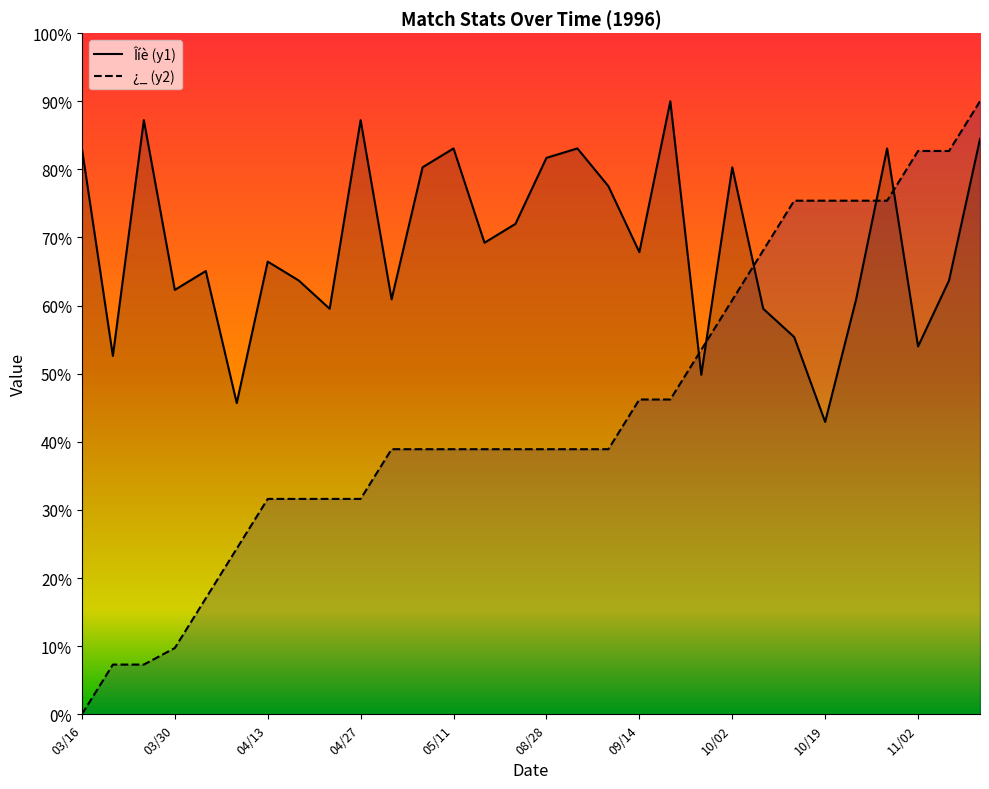

What is the sum of all Îíè (y1) values?

2072.8